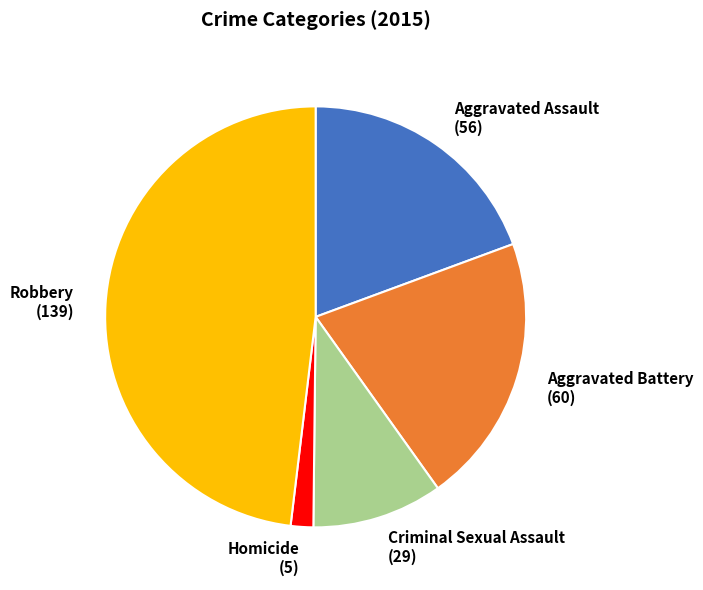

What is the ratio of the value at Aggravated Battery (60) to the value at Homicide (5)?

12.0